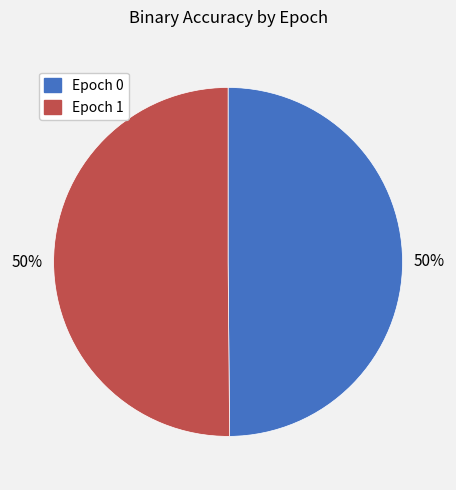

Combined, do Epoch 1 and Epoch 0 account for over 50%?

Yes